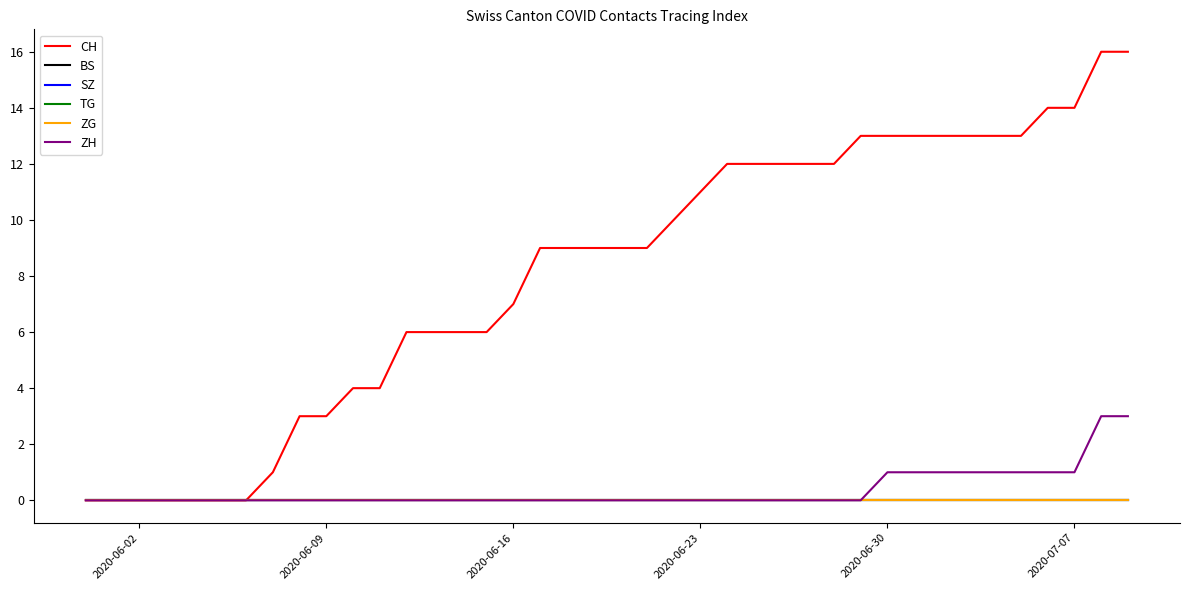

Does the chart display data point markers on the line(s)?

No